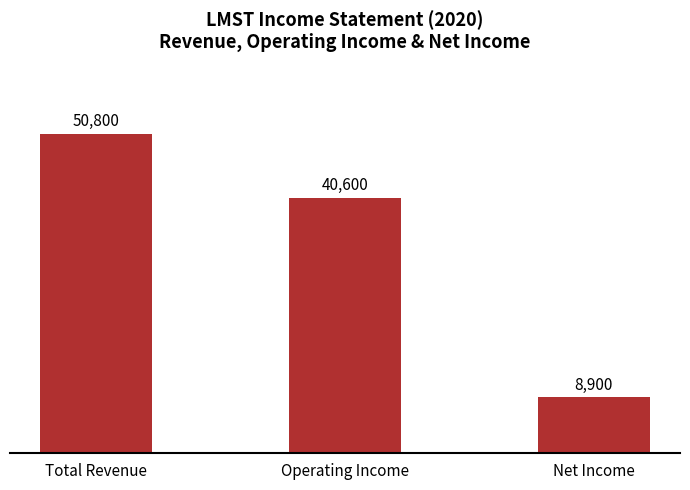

What is the smallest value displayed?

8900